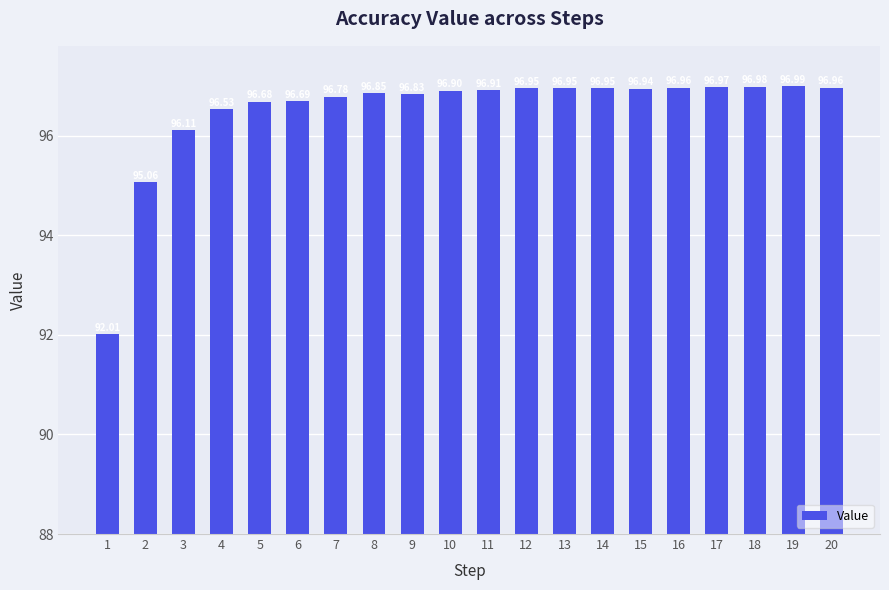

At which label is the value closest to 94?

2